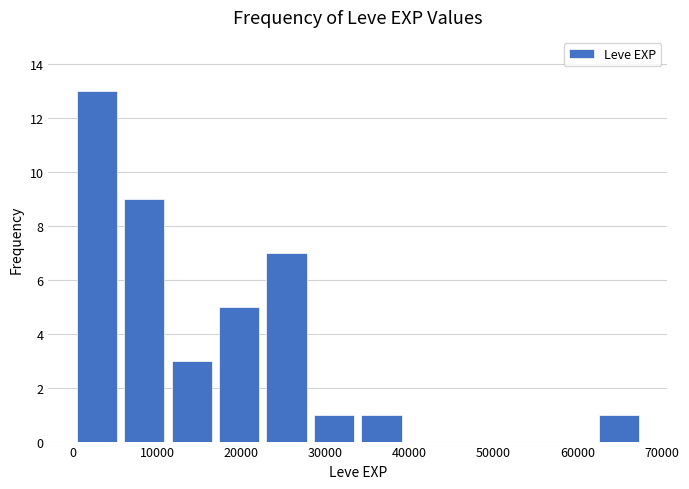

Reading left to right, transcribe this chart: for each bar, give the range it covers on the x-axis and its height. Neither the bar edges nor the heights are printed on the chart, so give them approximately, as read against the axes.

0 to 6000: 13
6000 to 11000: 9
11000 to 17000: 3
17000 to 23000: 5
23000 to 28000: 7
28000 to 34000: 1
34000 to 40000: 1
40000 to 45000: 0
45000 to 51000: 0
51000 to 56000: 0
56000 to 62000: 0
62000 to 68000: 1